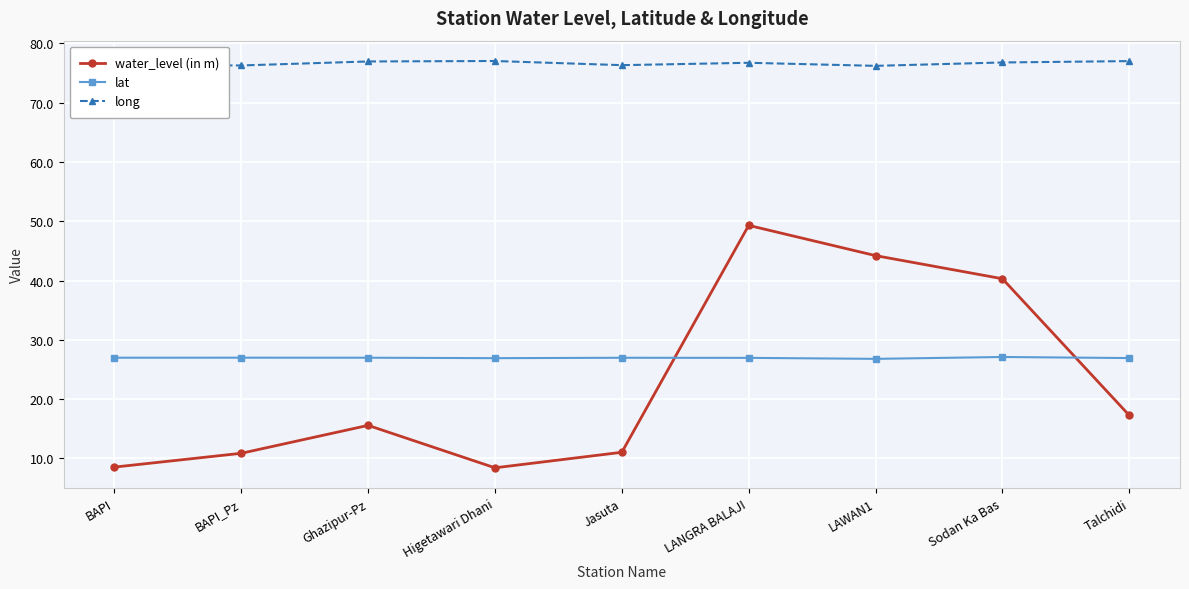

True or false: lat and long cross at least once.

False